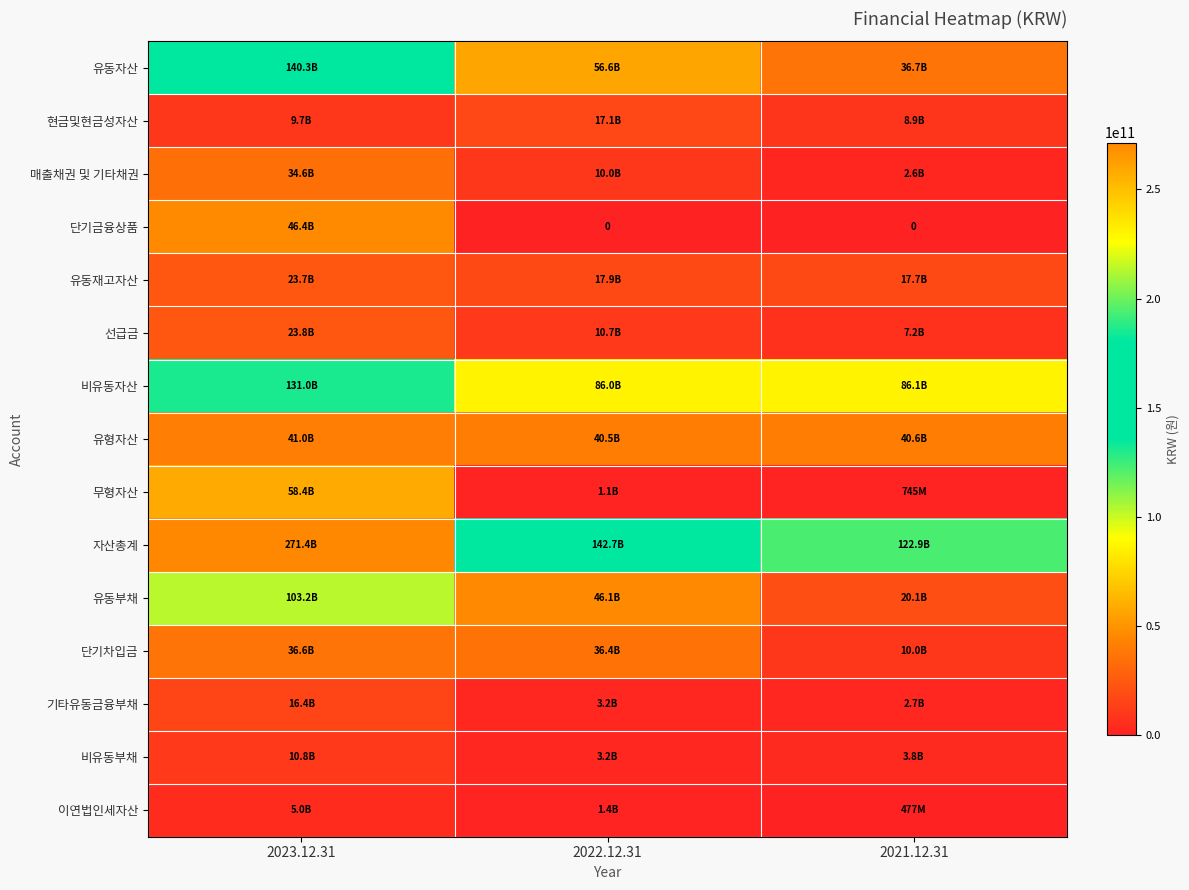

Rank the categories by 선급금 value from highest to lowest.

2023.12.31, 2022.12.31, 2021.12.31